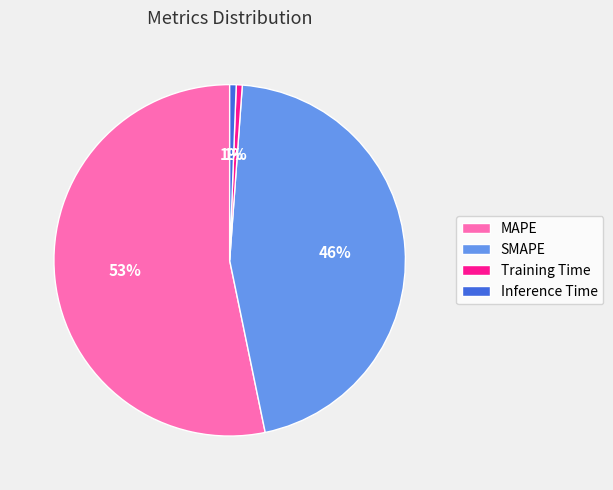

Do SMAPE and Inference Time together represent more than half of the pie?

No